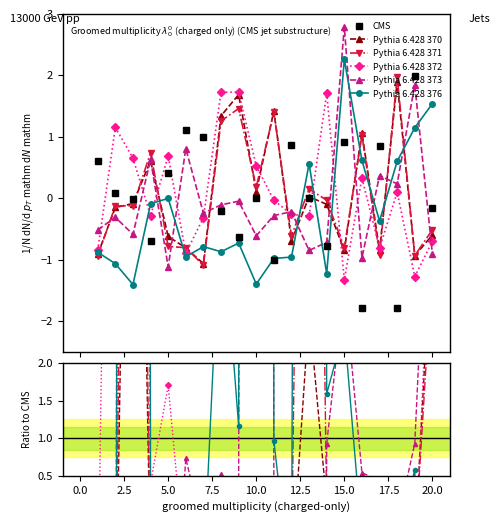

True or false: V1 has a value of -1.2 at 14.

True